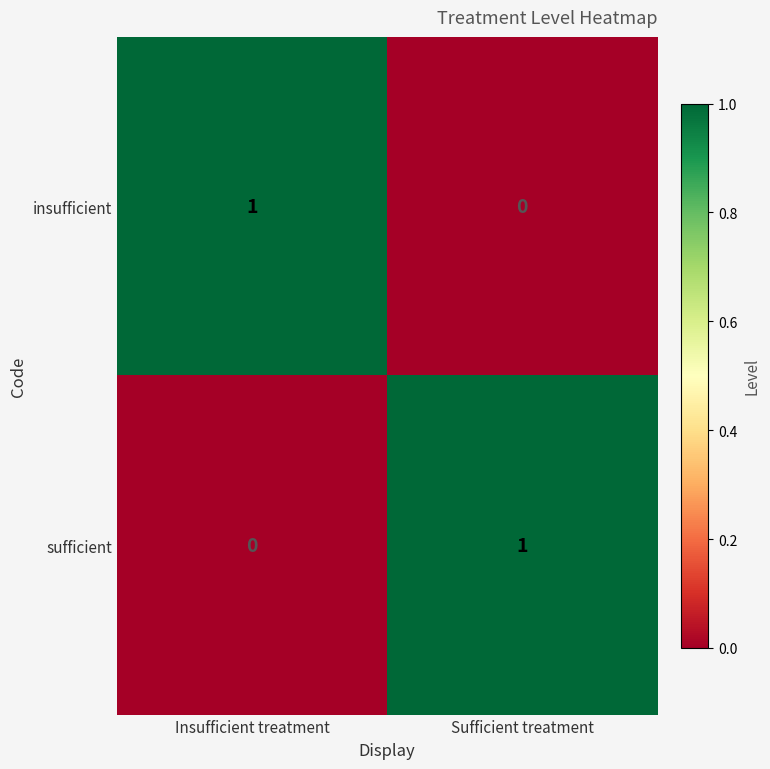

What is the spread (max minus min) of values at Insufficient treatment?

1